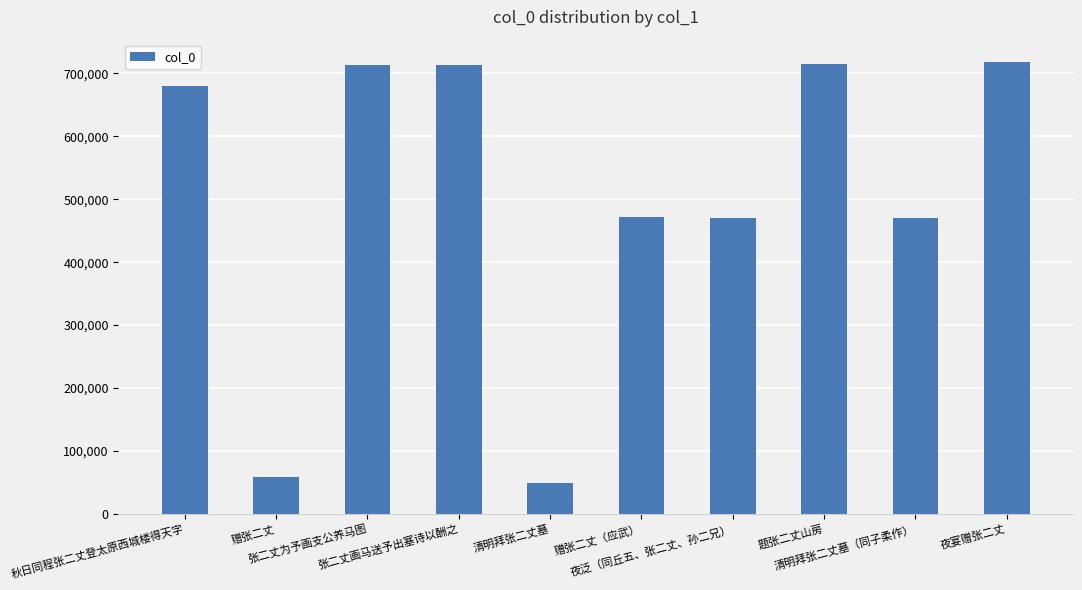

What is the greatest value displayed?

717818